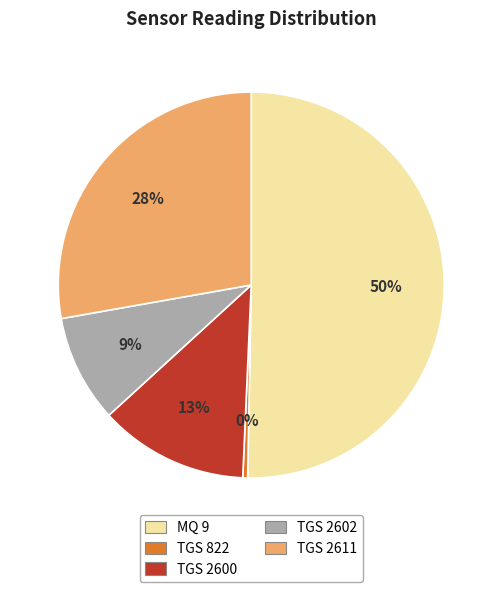

To the nearest percent, what is the difference between the largest and smallest slice percentages?

50%